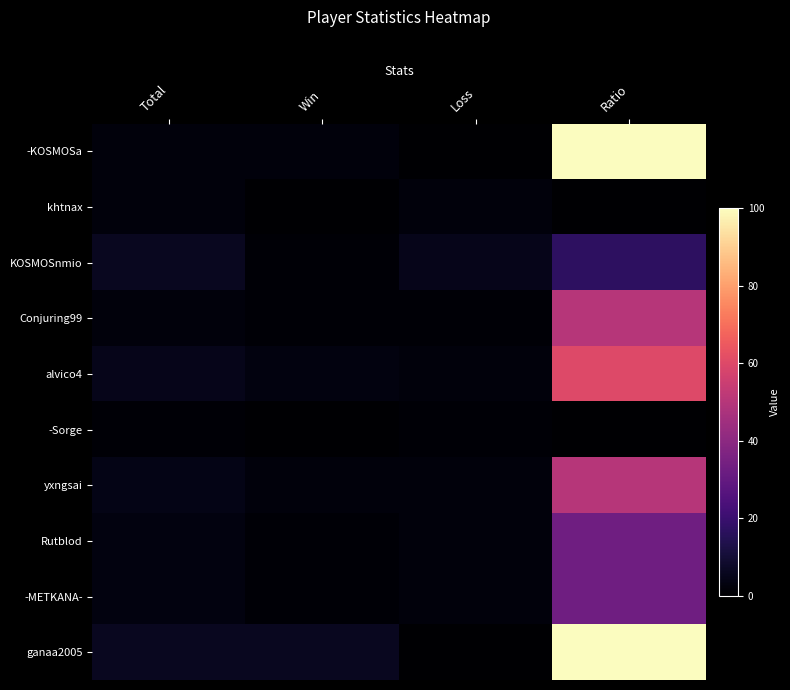

How many data points does each series have?

4